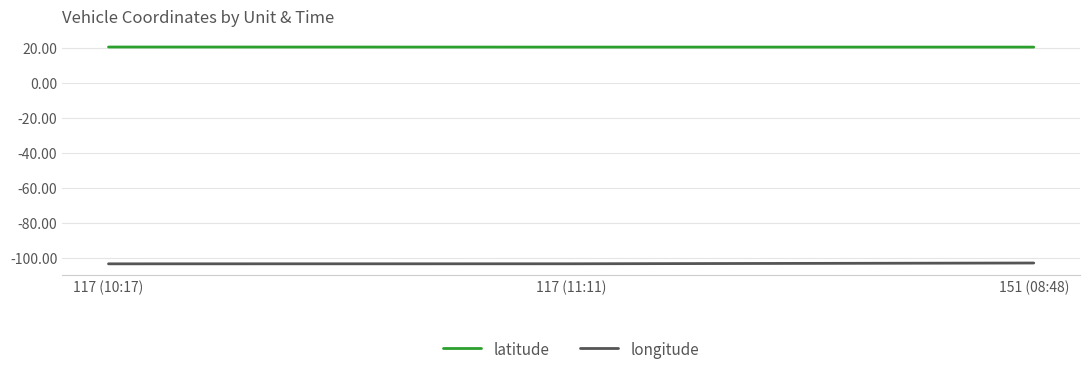

How many lines are shown in the chart?

2